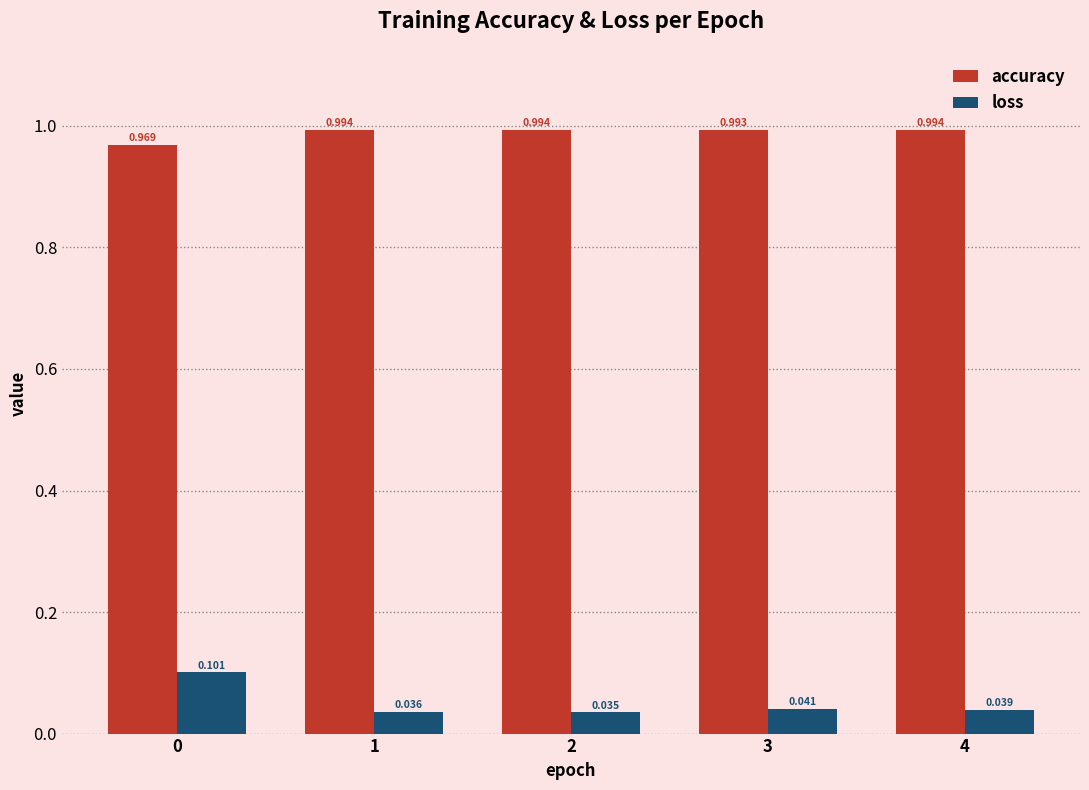

What is the sum of all accuracy values?

4.9